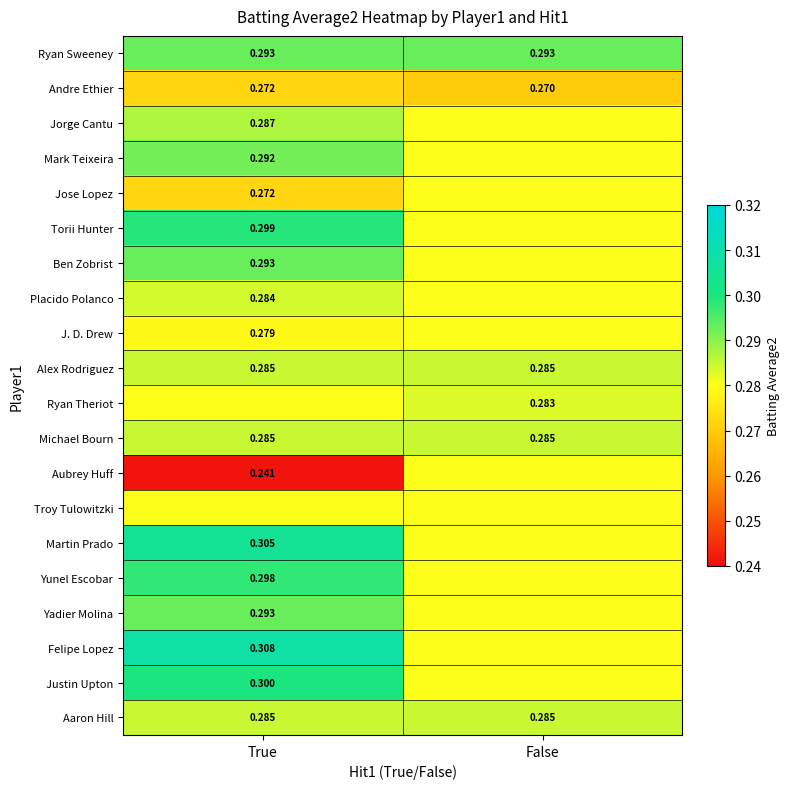

Which category has the lowest value in the Andre Ethier series?

False